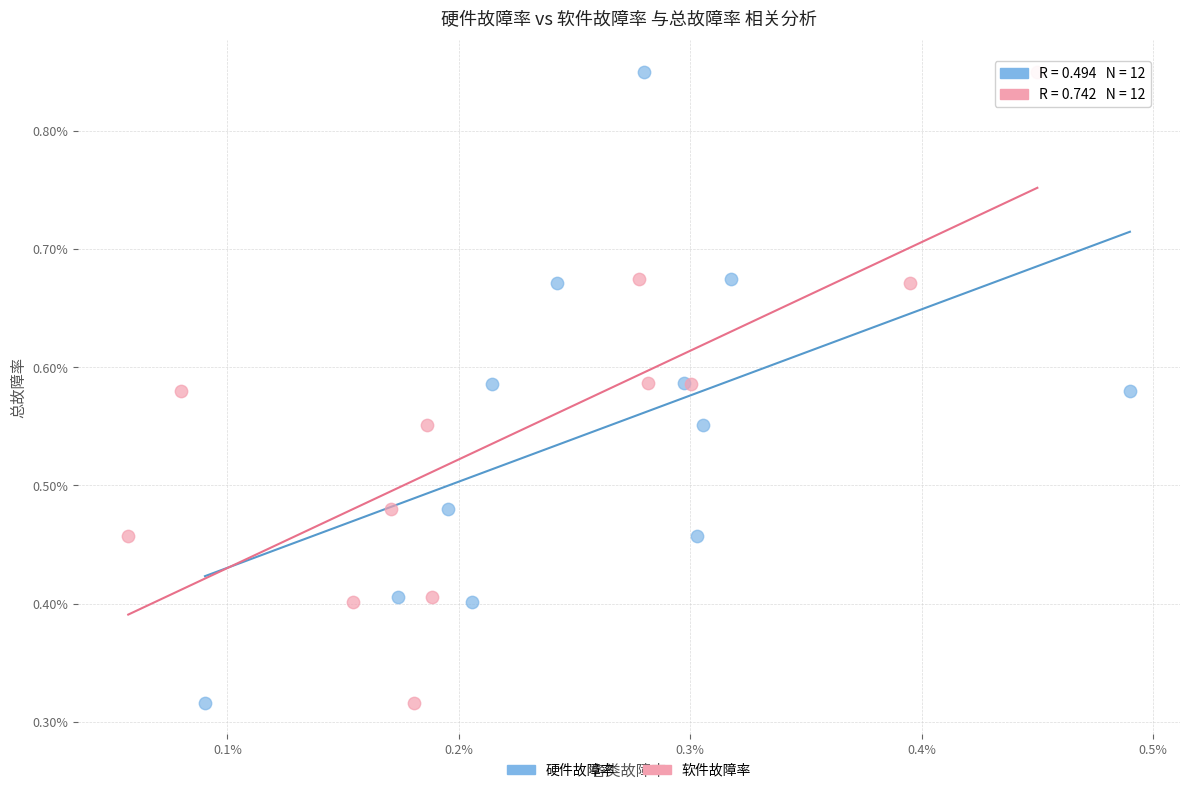

What are all the series names shown in the legend?

硬件故障率, 软件故障率